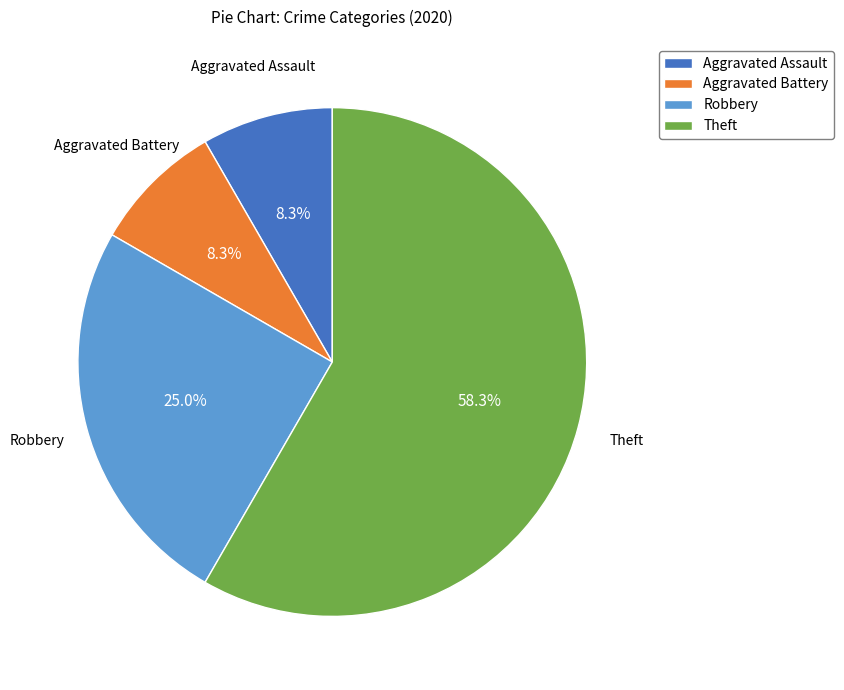

Combined, do Aggravated Assault and Robbery account for over 50%?

No